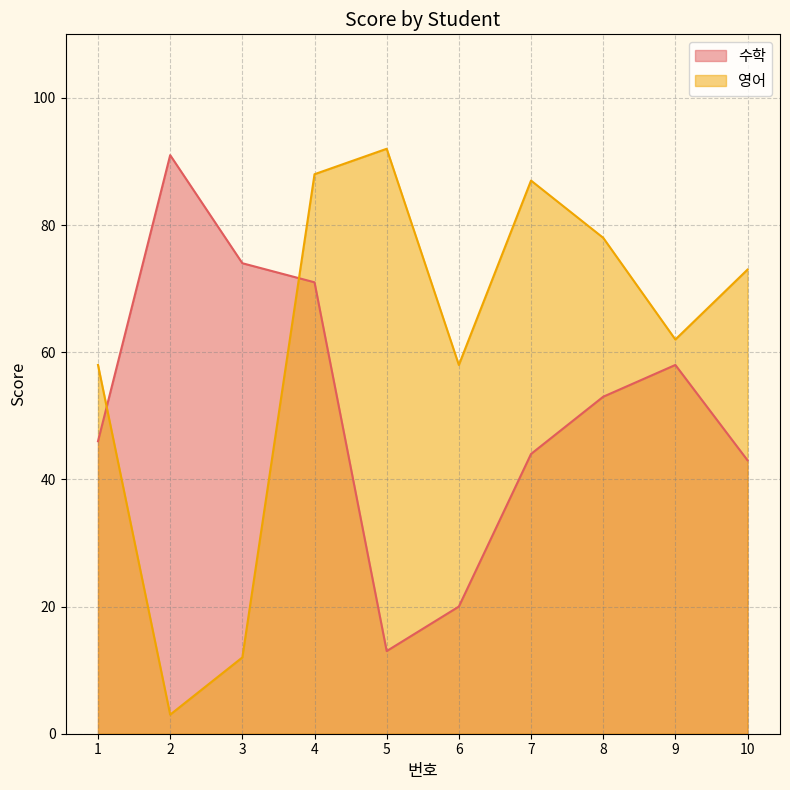

How many interior local peaks does the 영어 series have?

2